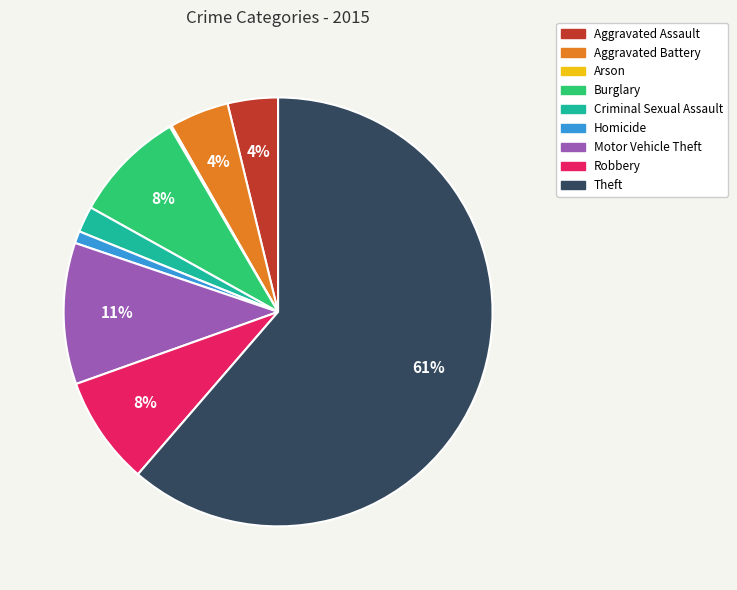

To the nearest percent, what is the average slice percentage?

11%